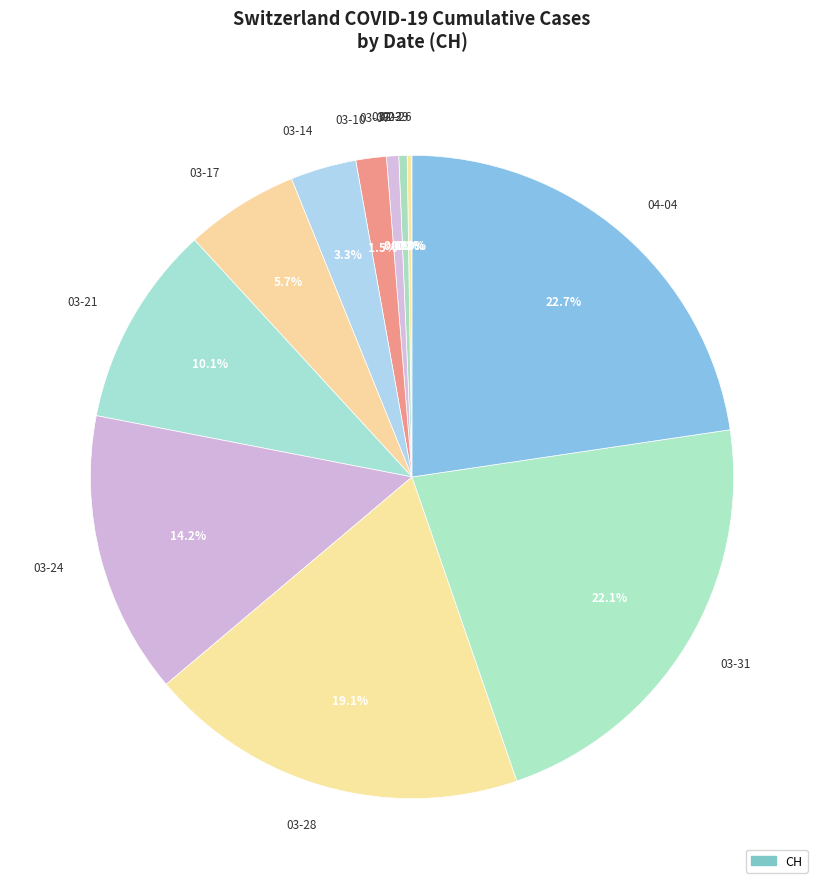

Is there any slice that represents more than half of the pie?

No